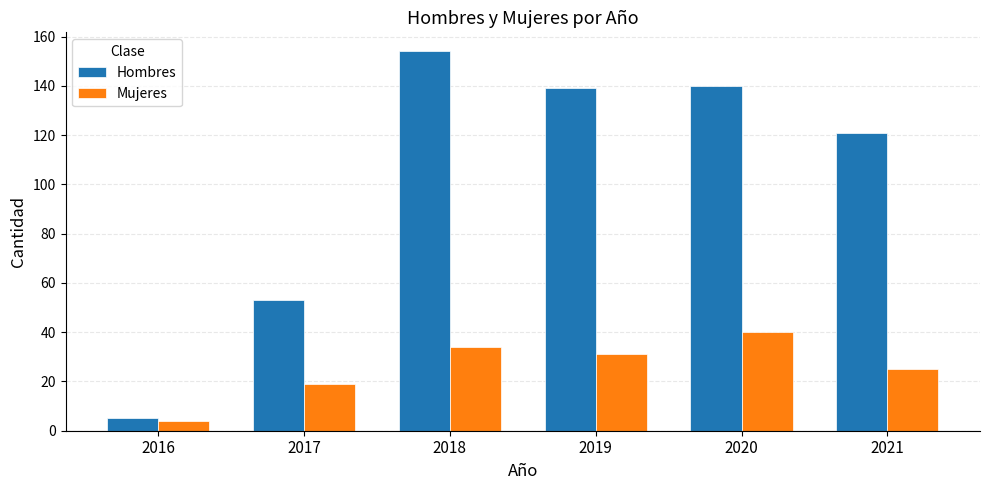

Which series has the largest total across all categories?

Hombres